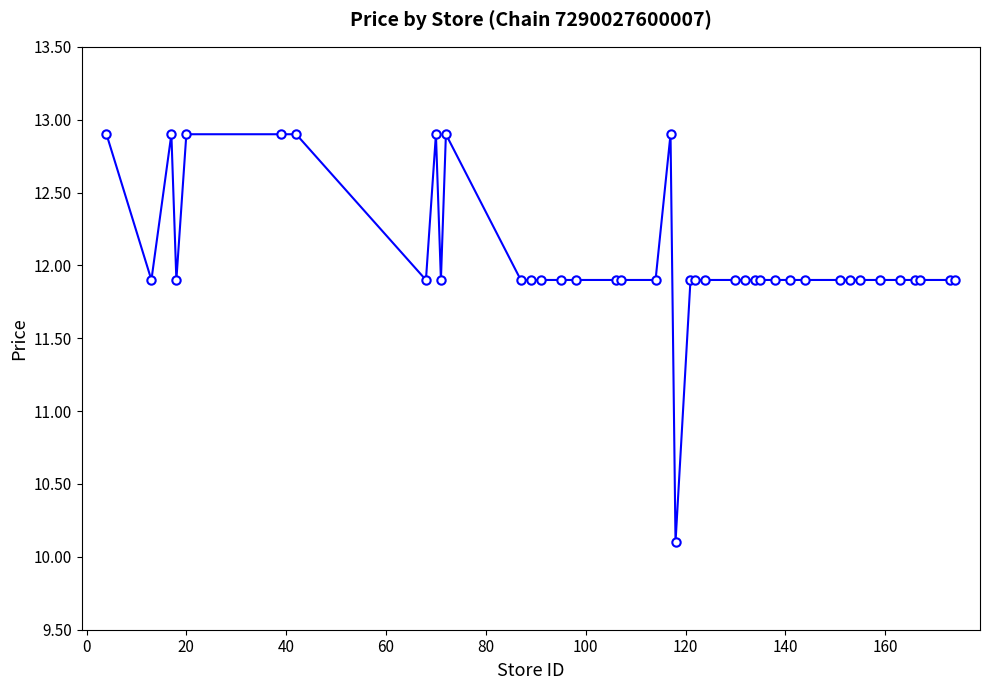

What is the difference between the second highest and minimum values?

2.8